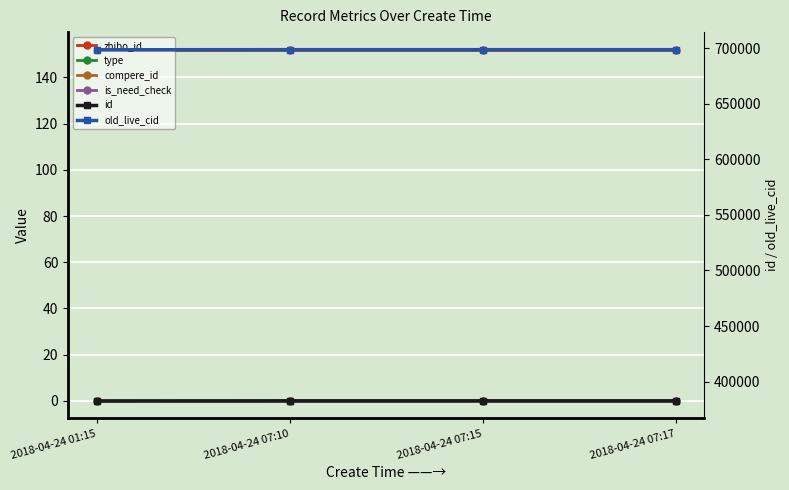

Between 2018-04-24 07:10 and 2018-04-24 07:17, which series saw the biggest shift?

id